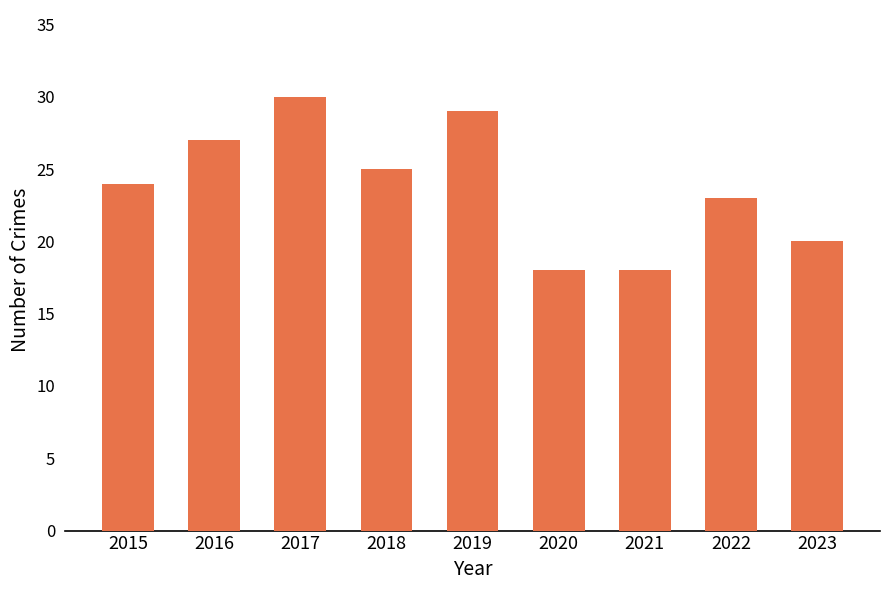

What is the value of the 3rd bar from the left?

30